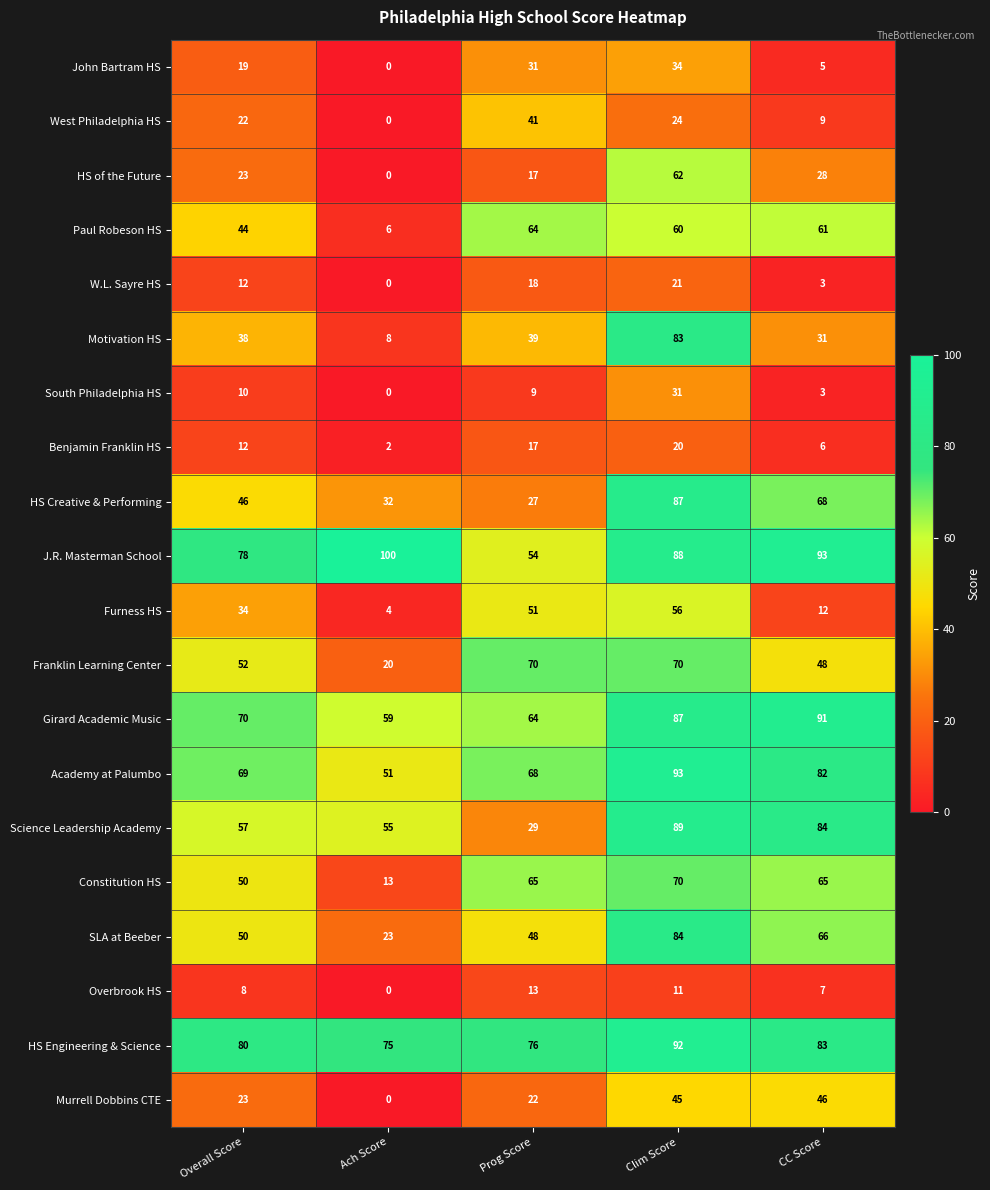

At which label is Paul Robeson HS closest to 35?

Overall Score